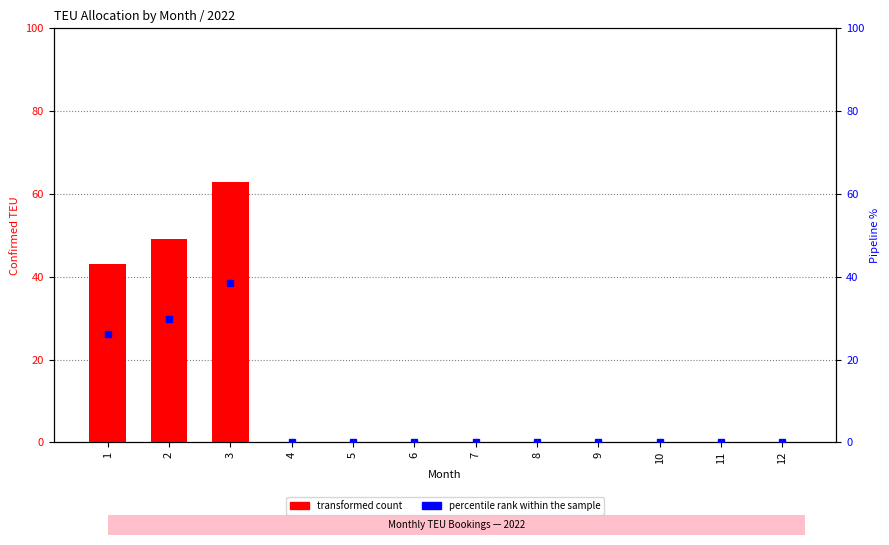

At which category is the sum across all series the highest?

3